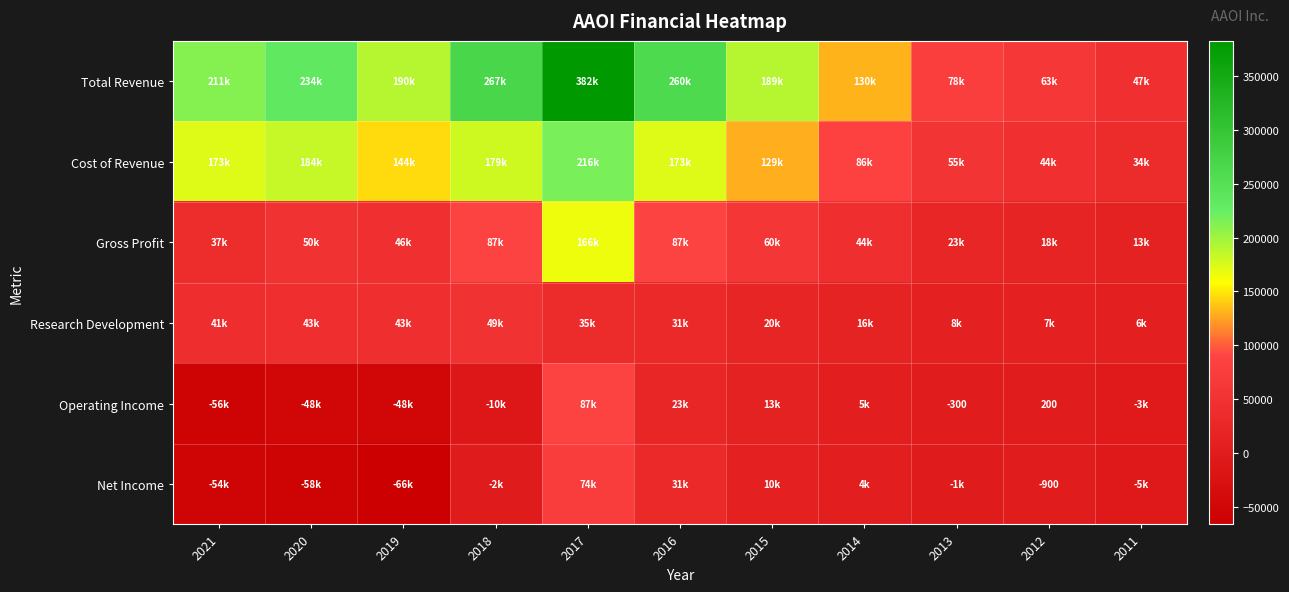

Where is Operating Income nearest to the value 15100?

2015